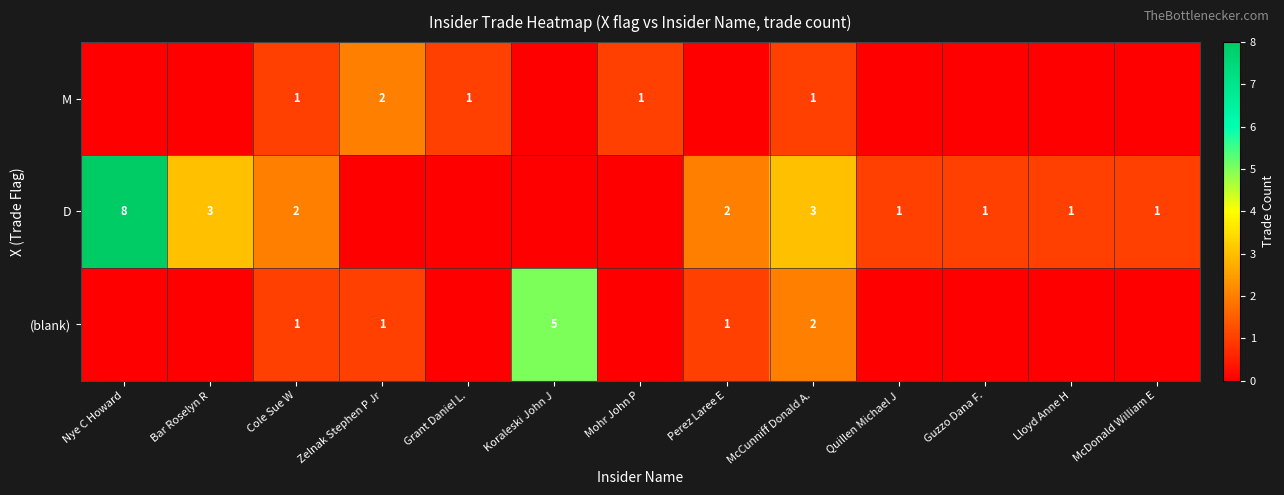

At which category does the chart reach its minimum across all series?

Nye C Howard